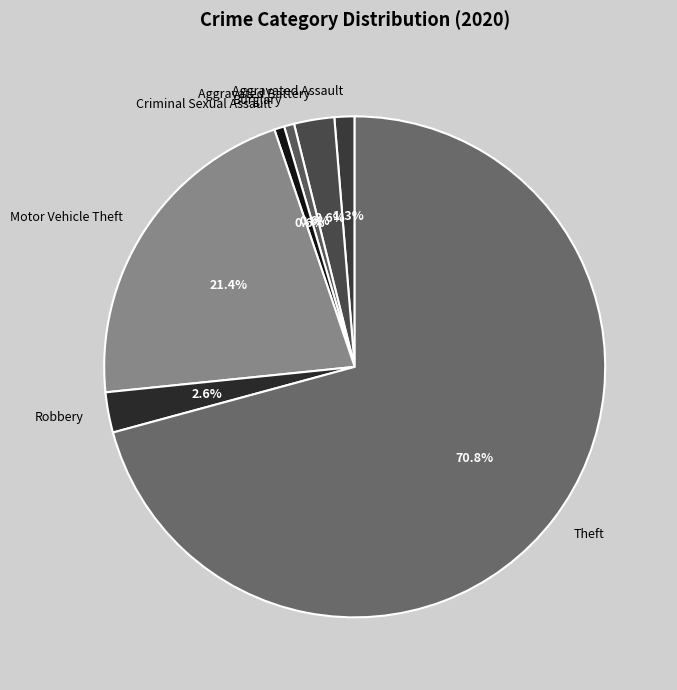

Count the number of slices in the pie.

7